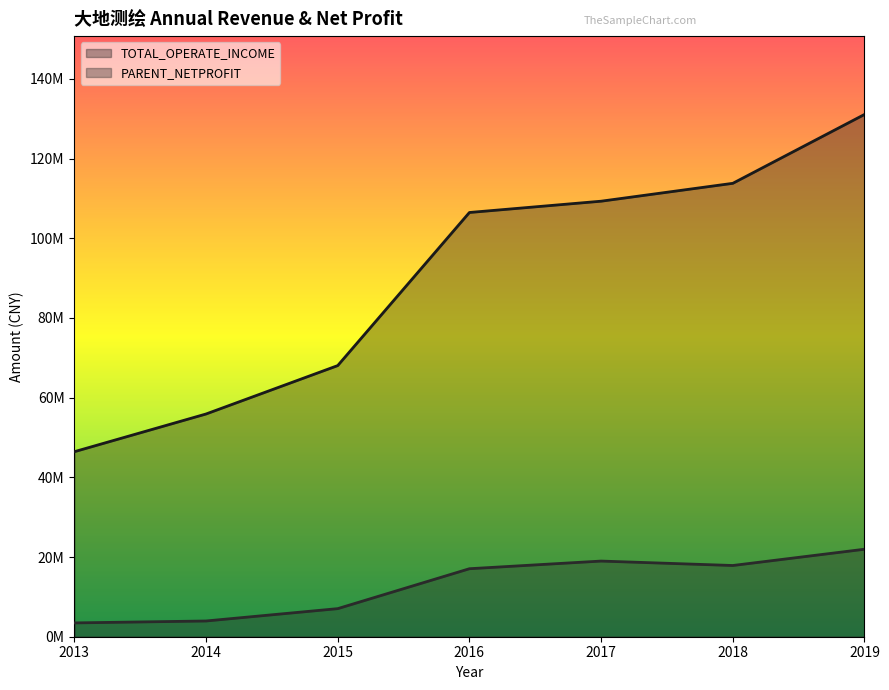

True or false: PARENT_NETPROFIT and TOTAL_OPERATE_INCOME intersect in this chart.

False